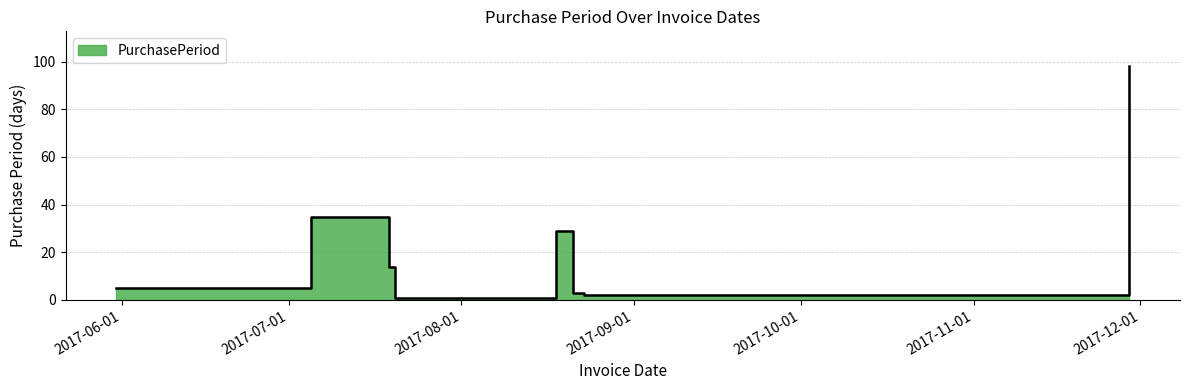

List the labels in order of value, largest first.

2017-11-29, 2017-07-05, 2017-08-18, 2017-07-19, 2017-05-31, 2017-08-21, 2017-08-23, 2017-07-20